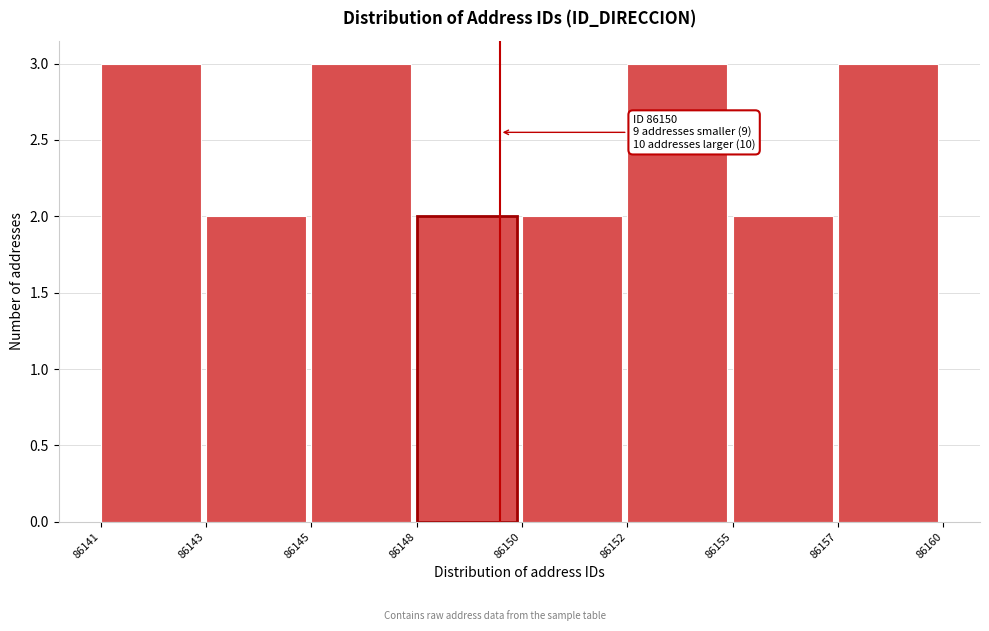

Reading left to right, what are all the values shown in this chart?

86141=3	86143=2	86145=3	86148=2	86150=2	86152=3	86155=2	86157=3